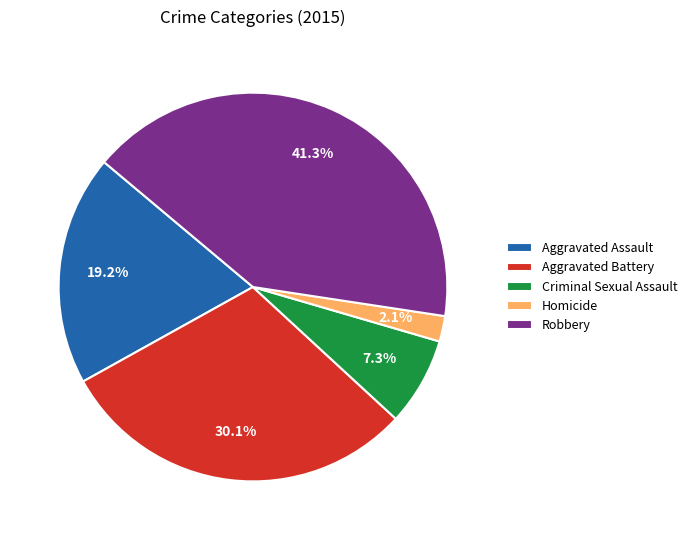

How many slices are in this pie chart?

5